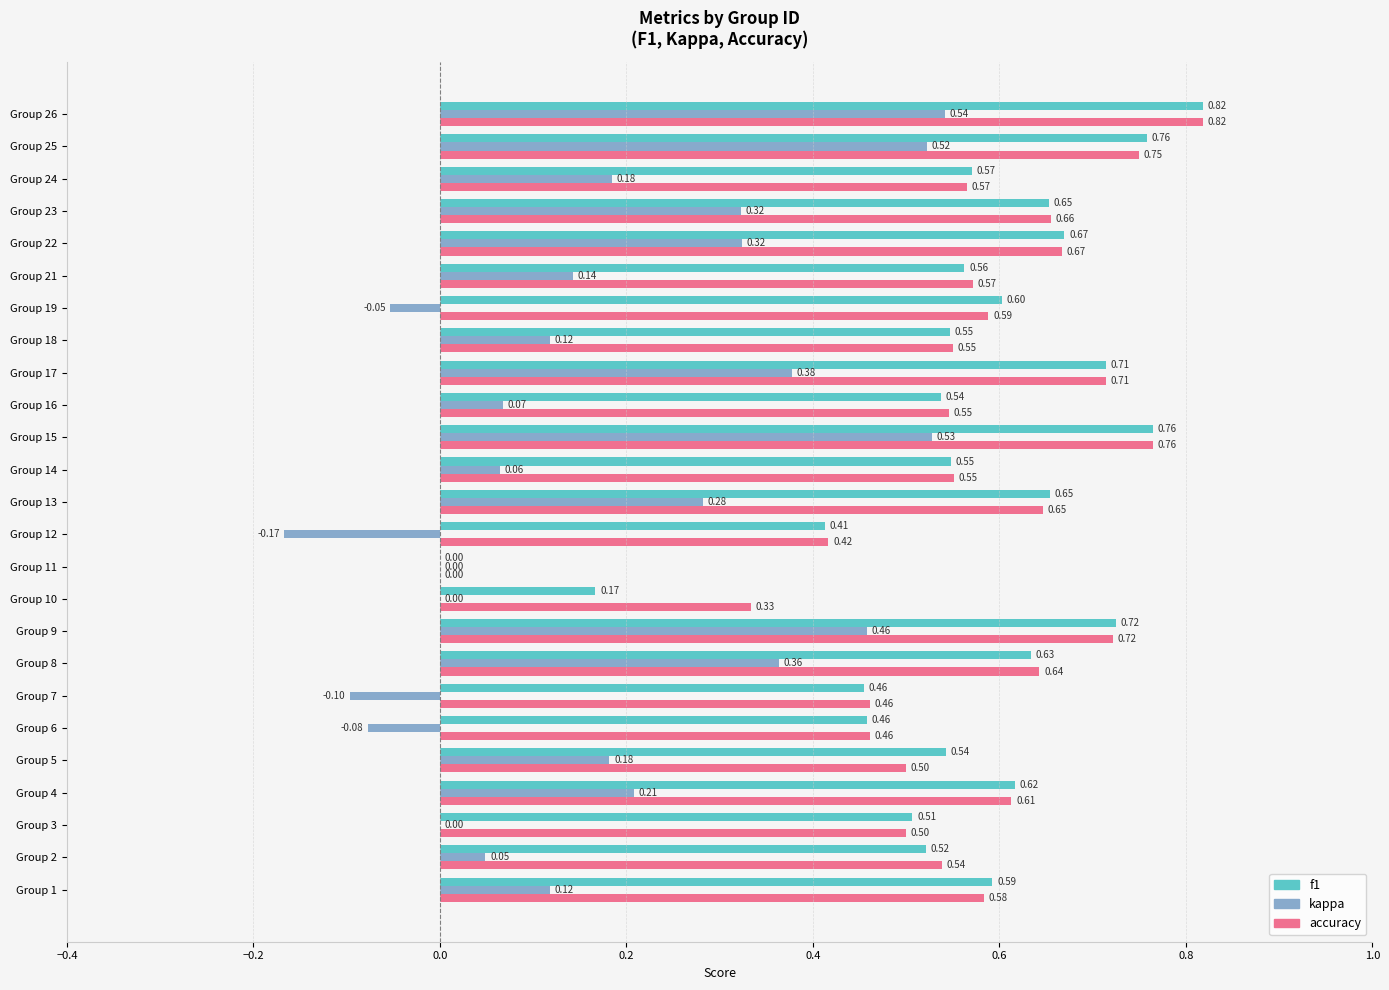

Between Group 6 and Group 9, which series saw the biggest shift?

kappa